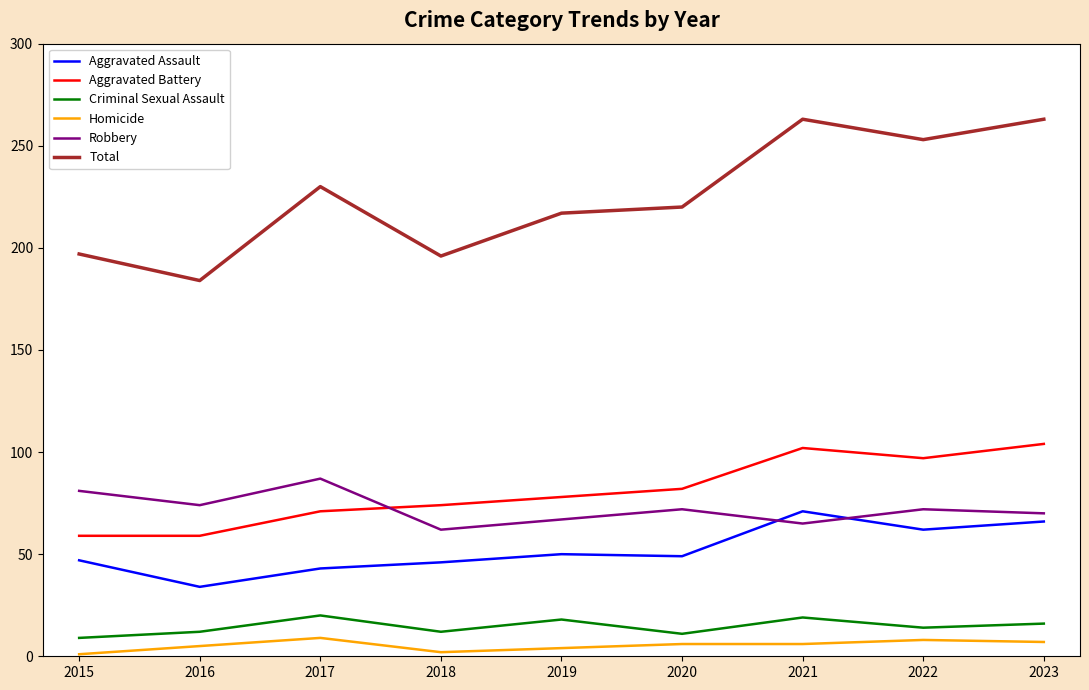

Is it true that Aggravated Assault equals 47 at 2015?

True